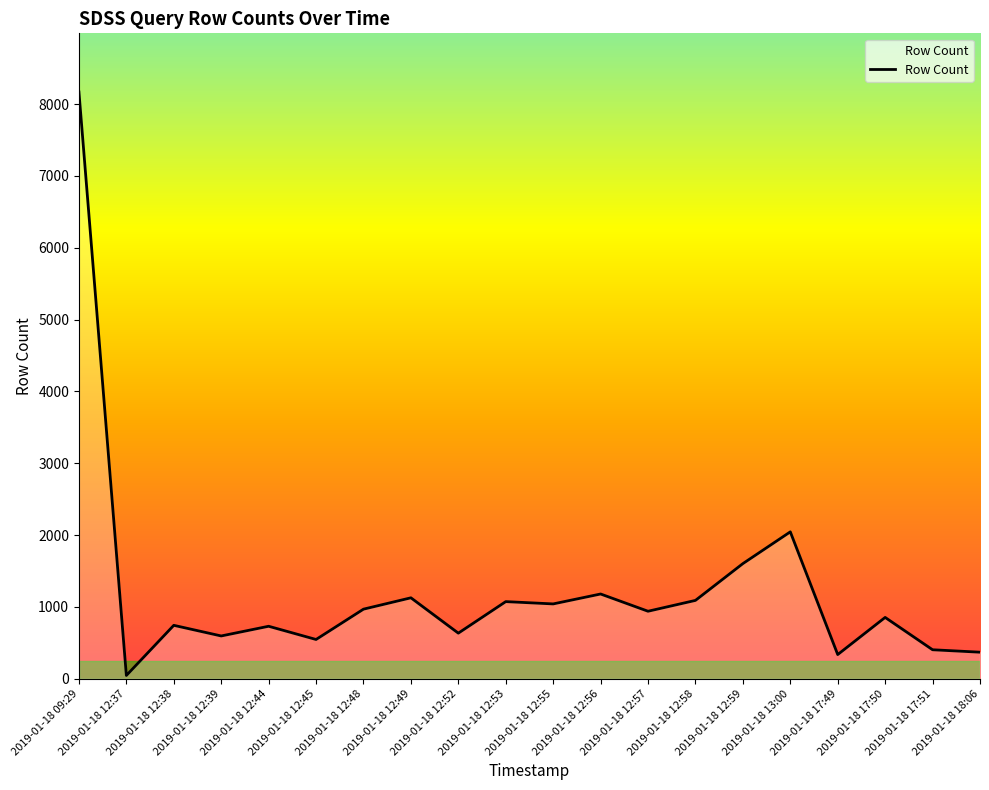

At which label is the value closest to 4106?

2019-01-18 13:00